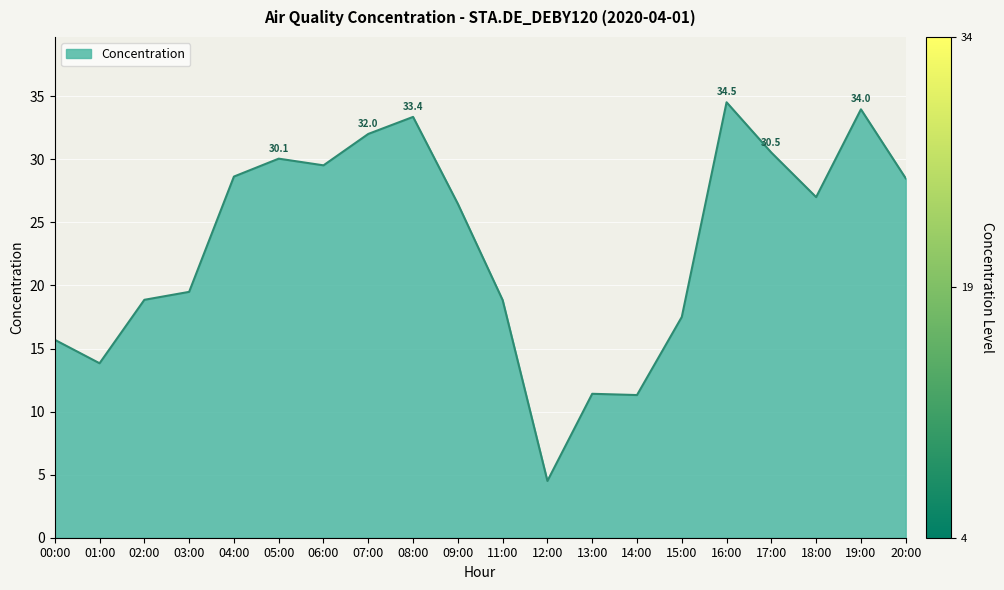

What position from the left is 13:00?

13